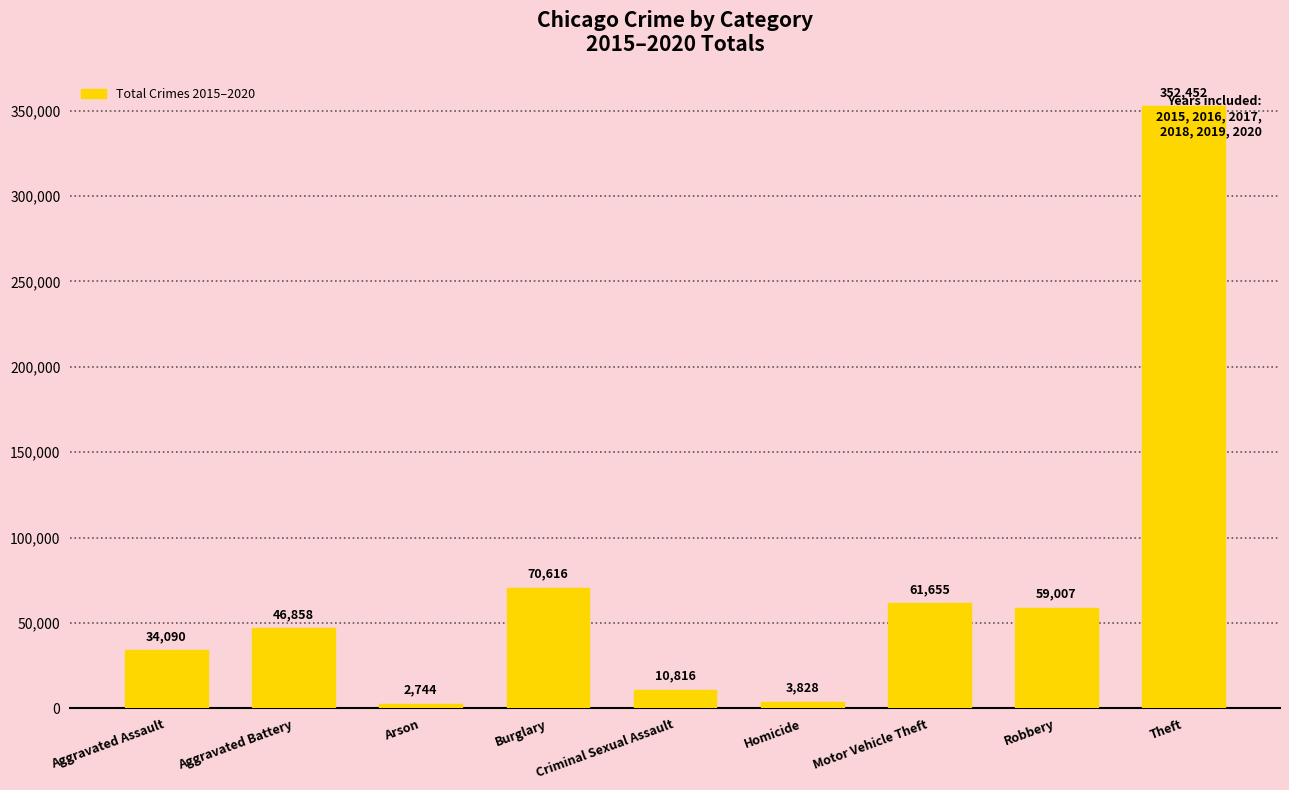

What is the difference between the second highest and second lowest values?

66788